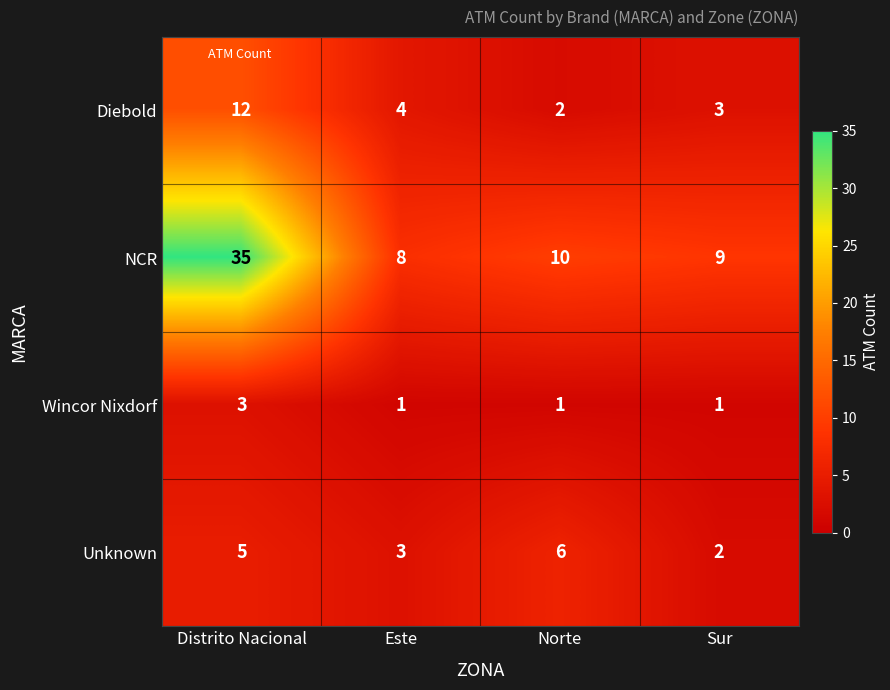

Reading left to right, extract all data points from this chart.

Diebold: 12	4	2	3
NCR: 35	8	10	9
Wincor Nixdorf: 3	1	1	1
Unknown: 5	3	6	2